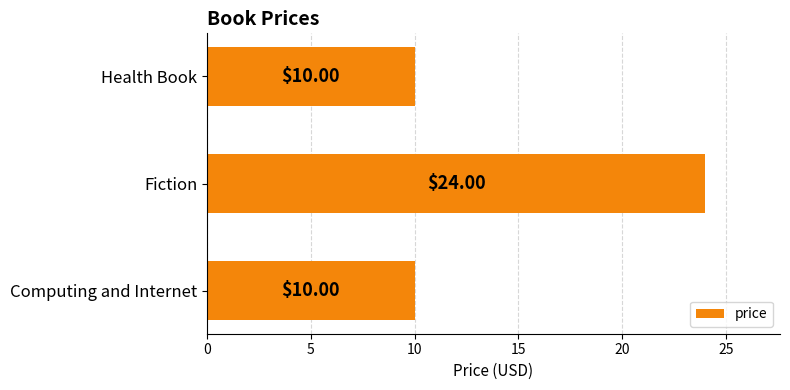

What is the sum of all values?

44